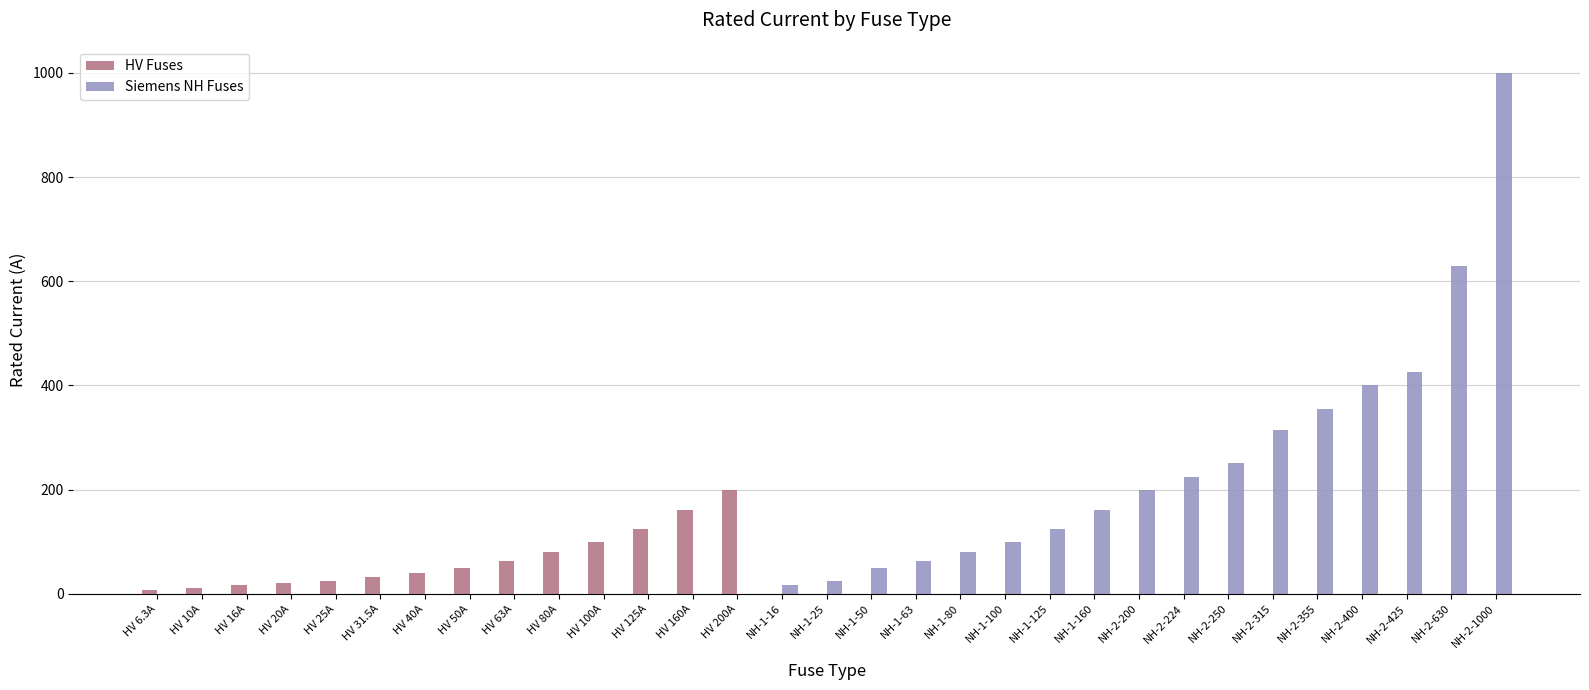

Where is Siemens NH Fuses nearest to the value 500?

NH-2-425